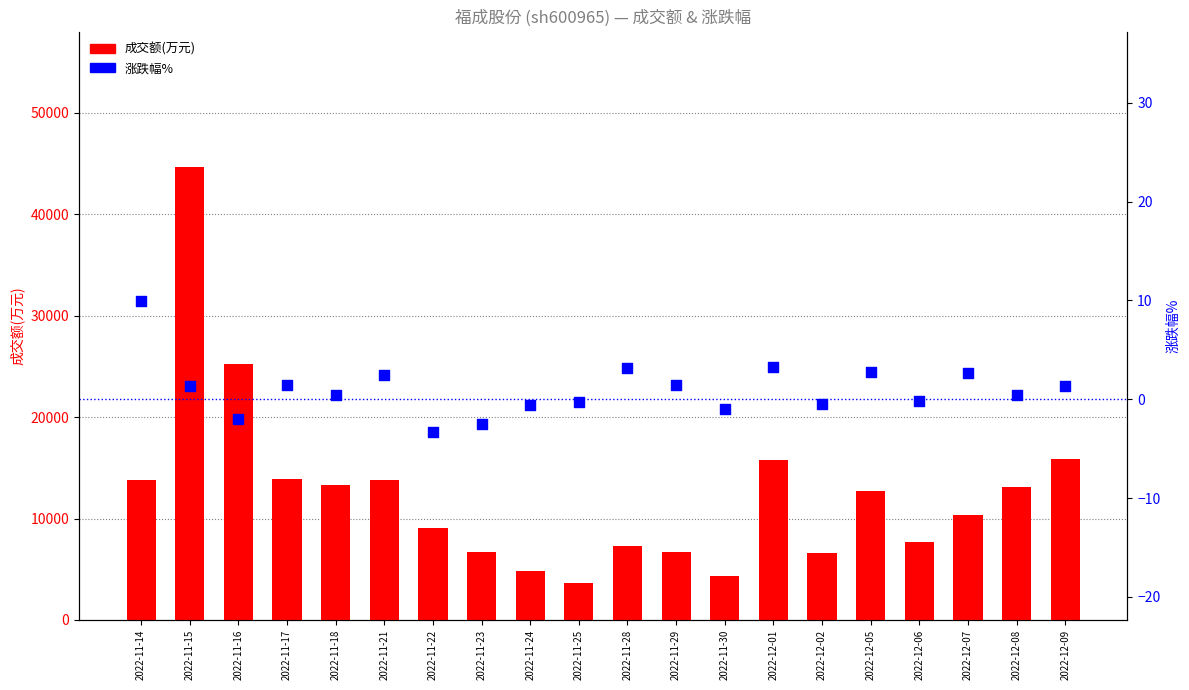

Which series has the largest total across all categories?

成交额(万元)